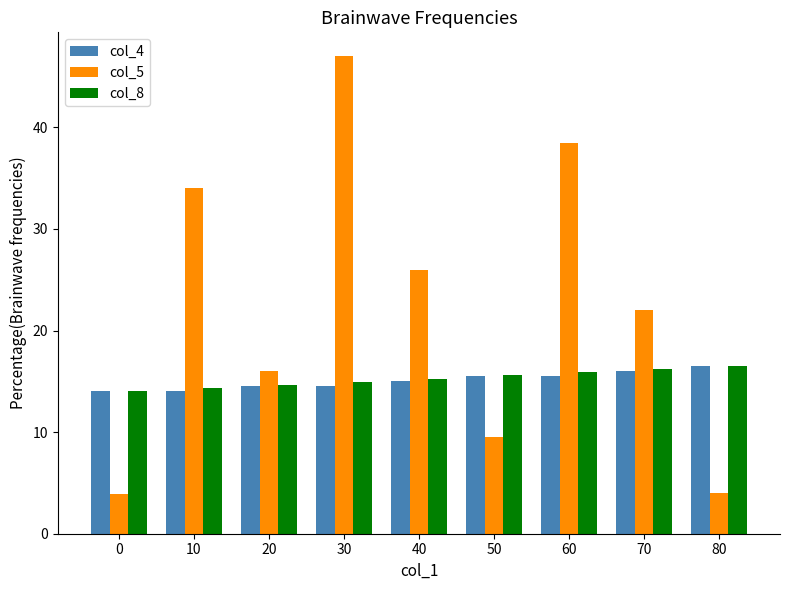

What is the value of the col_8 bar at the 6th from the left?

15.6